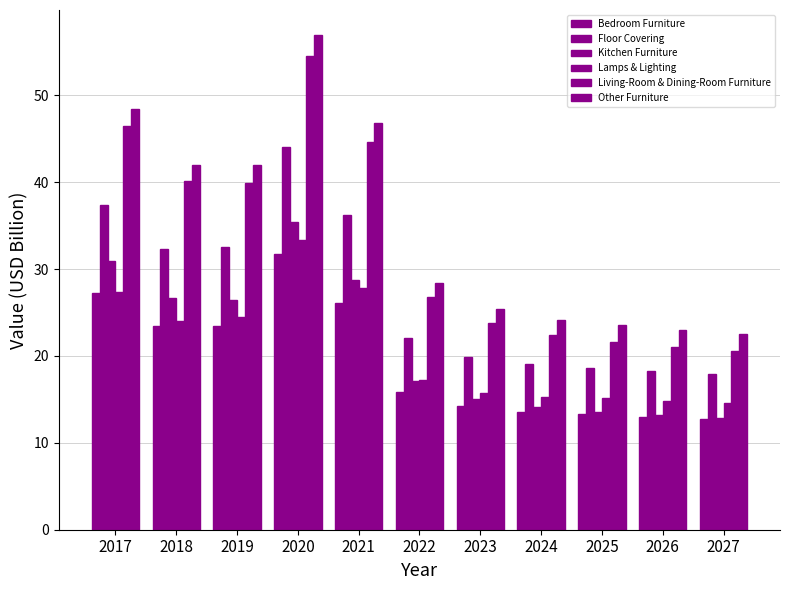

Which category has the lowest value across all series?

2027